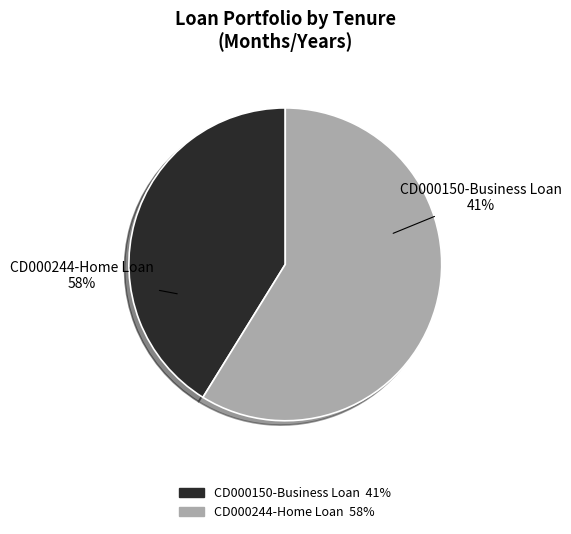

Which category accounts for the majority?

CD000244-Home Loan